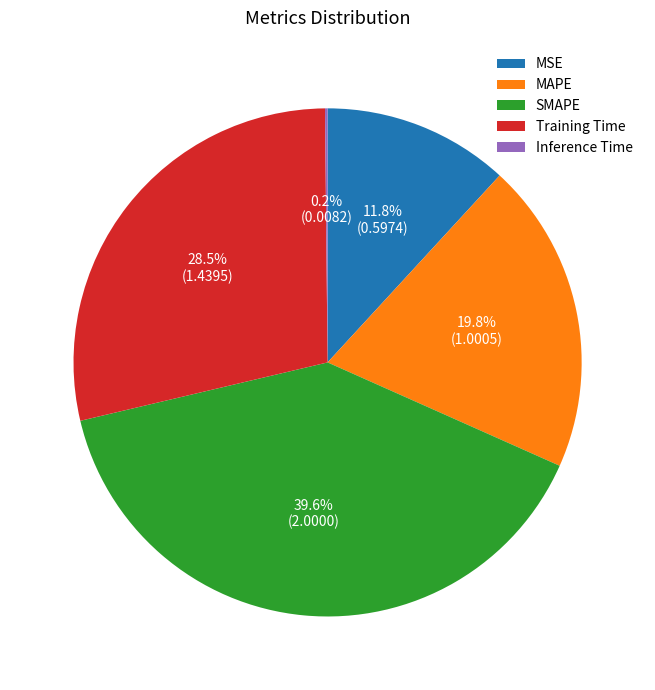

Is there any slice that represents more than half of the pie?

No